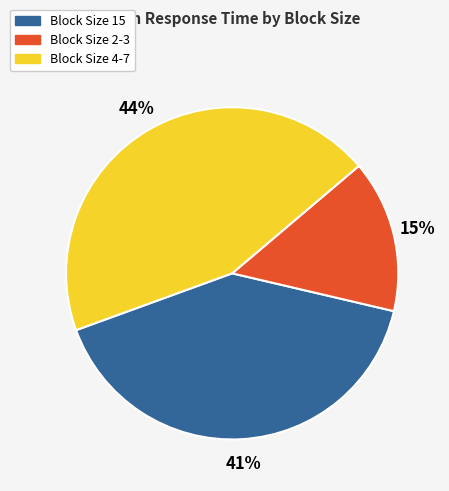

Which category has the smallest portion of the pie?

Block Size 2-3